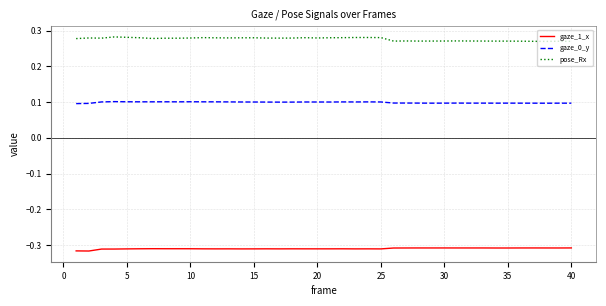

Rank the series by their maximum value, from lowest to highest.

gaze_1_x, gaze_0_y, pose_Rx